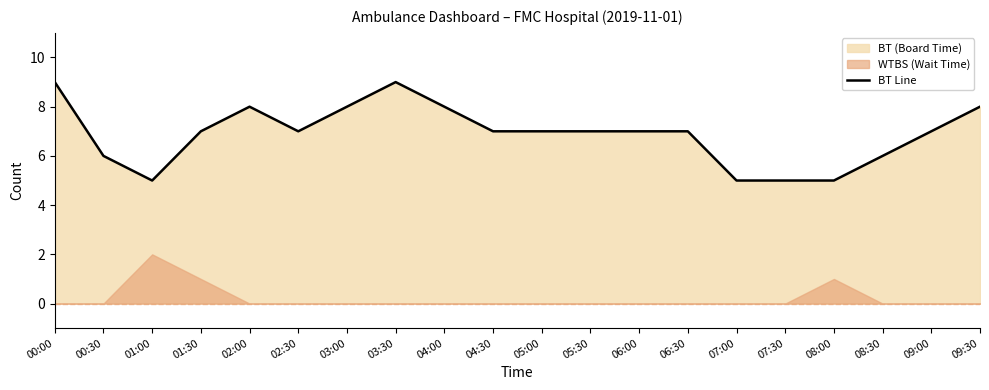

What is the sum of the values at 06:30 and 07:30?

12